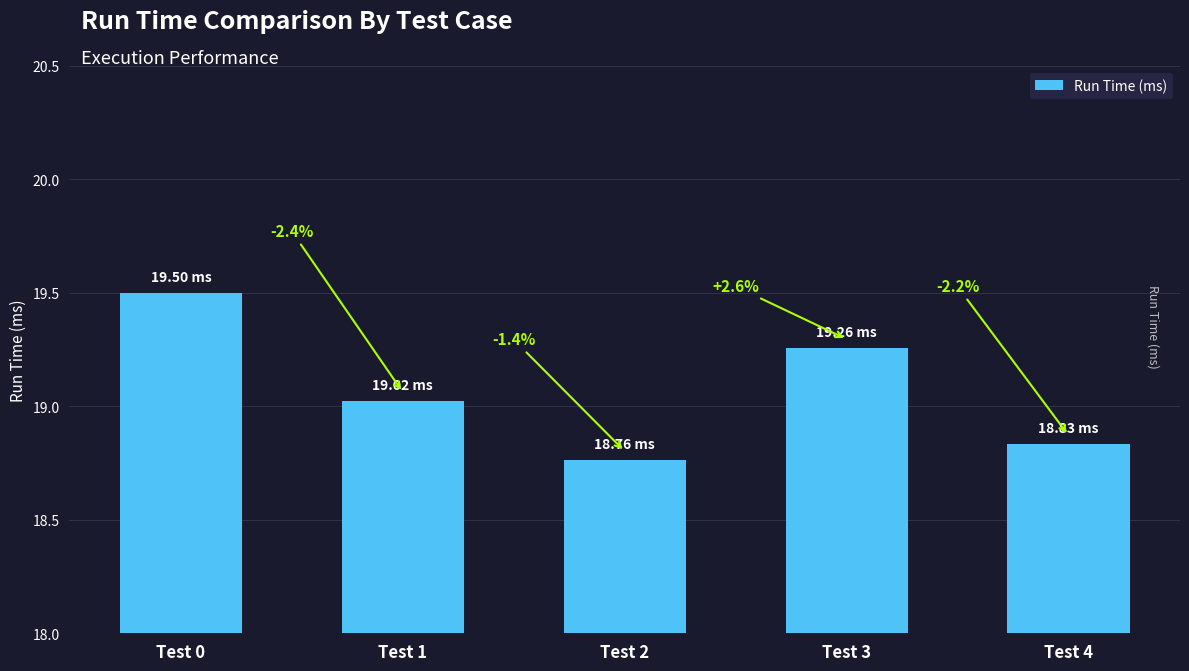

What is the change in value from Test 0 to Test 4?

-0.7